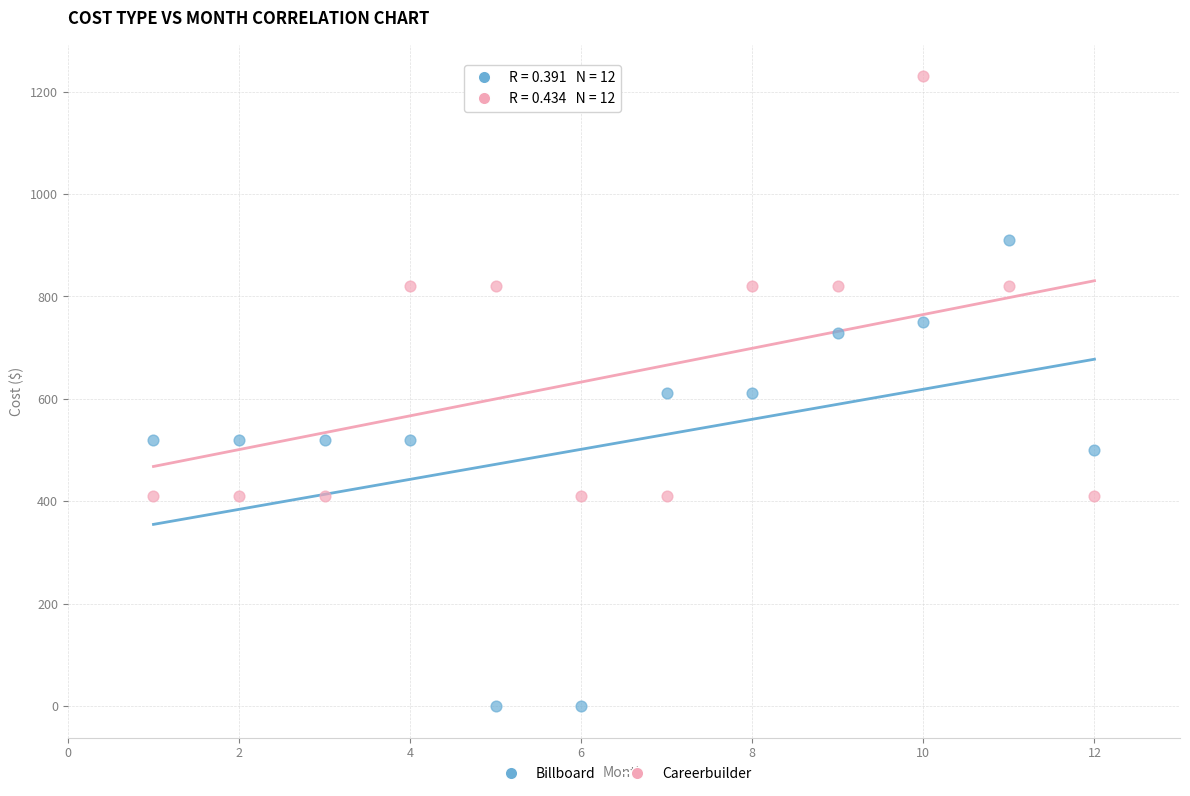

Which series contains the lowest Y value?

Billboard